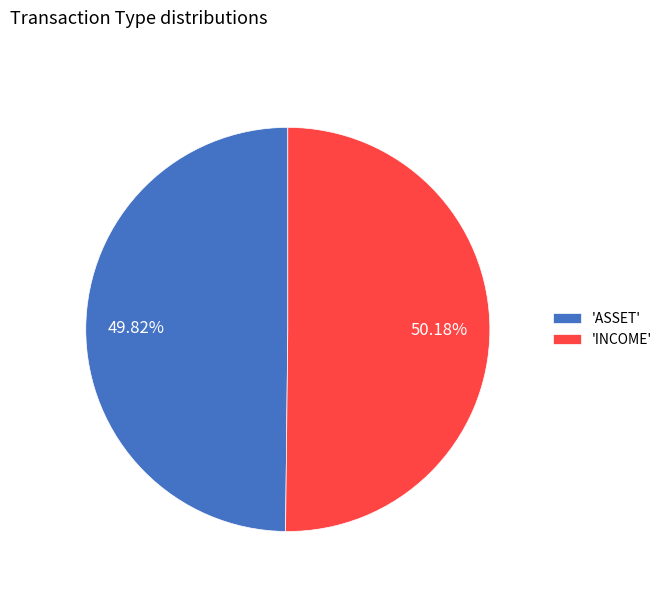

Approximately how many times larger is the value at 'INCOME' compared to 'ASSET'?

1.0